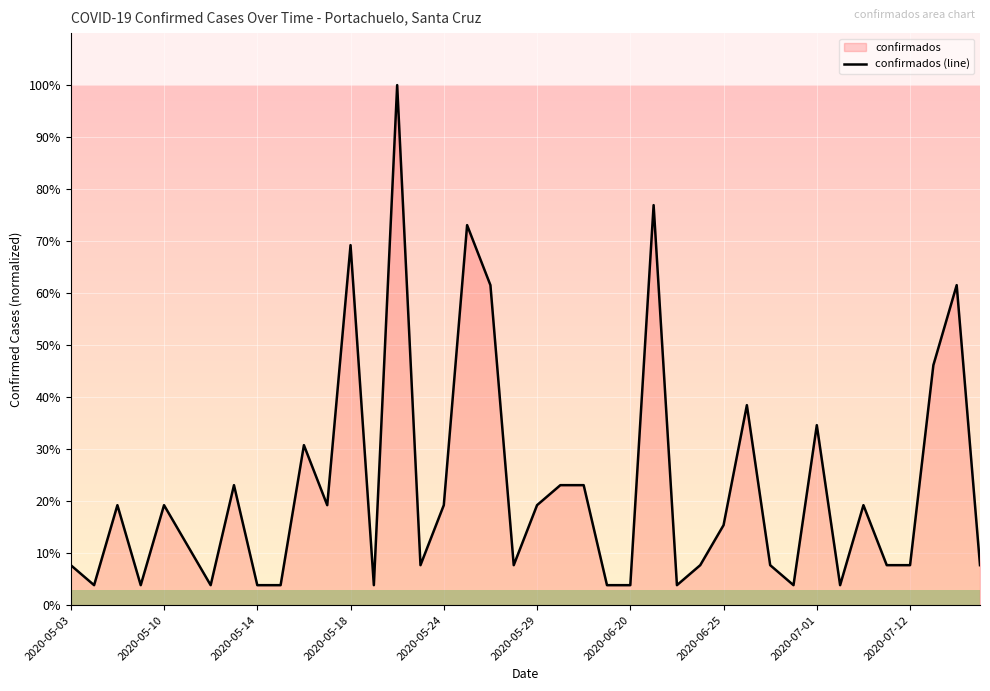

True or false: the data shows 1.0 at 2020-05-18.

False